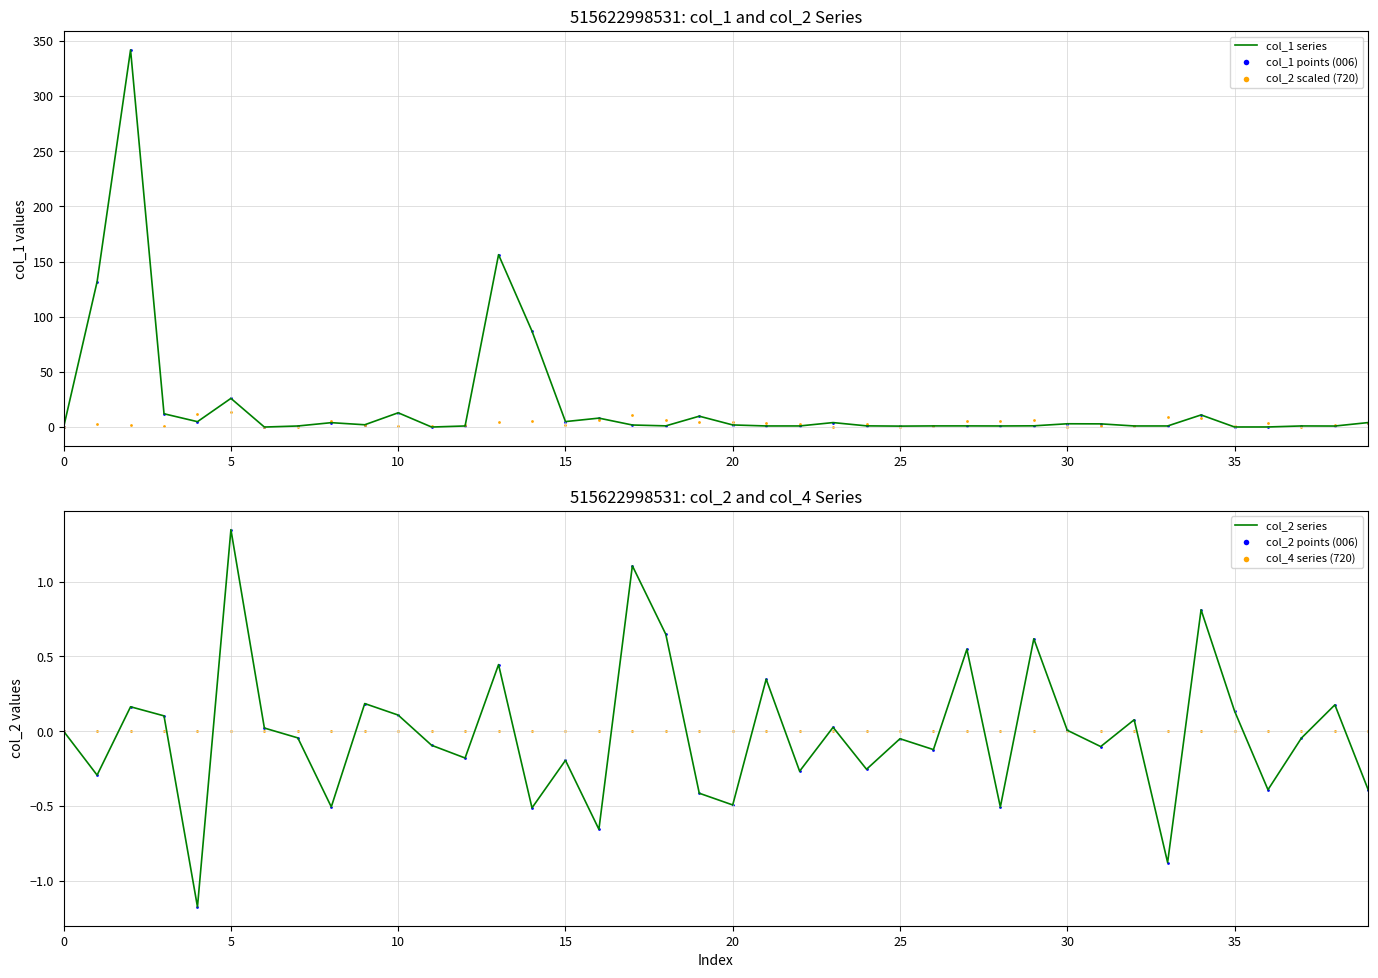

Which series reaches the maximum Y coordinate?

col_1 series